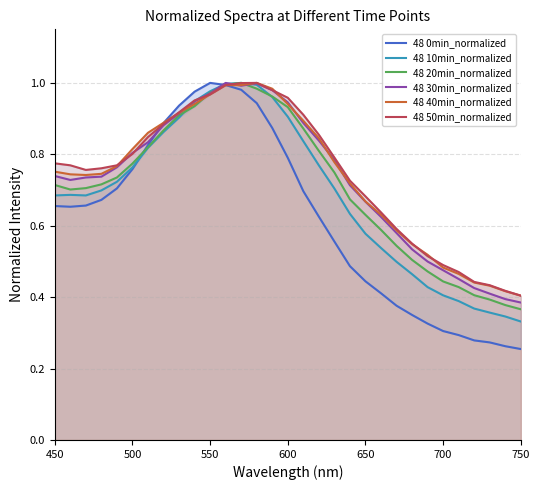

Which series has the widest spread of values?

48 0min_normalized